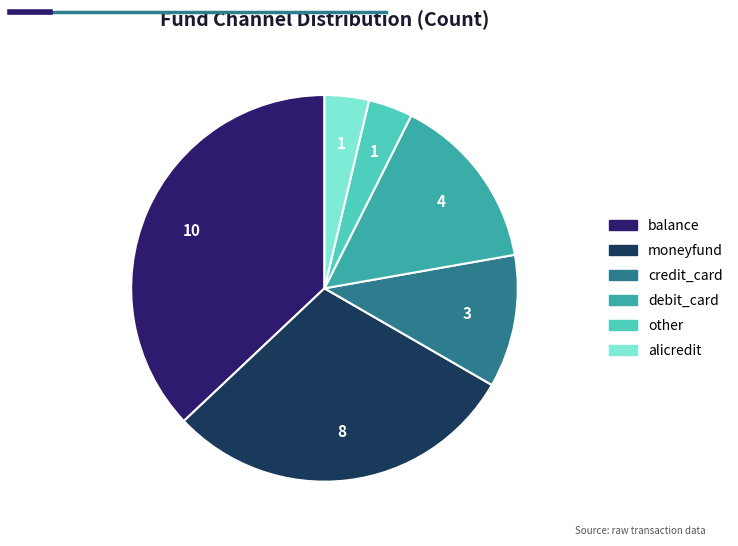

The balance slice represents 37% of the pie. True or false?

True